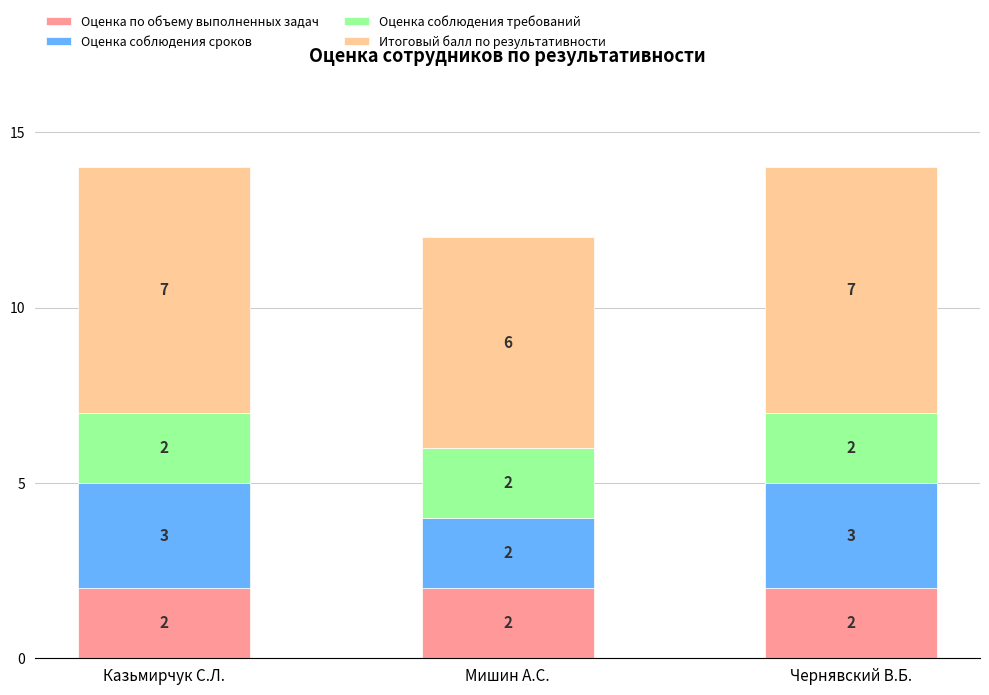

What are all the series names shown in the legend?

Оценка по объему выполненных задач, Оценка соблюдения сроков, Оценка соблюдения требований, Итоговый балл по результативности